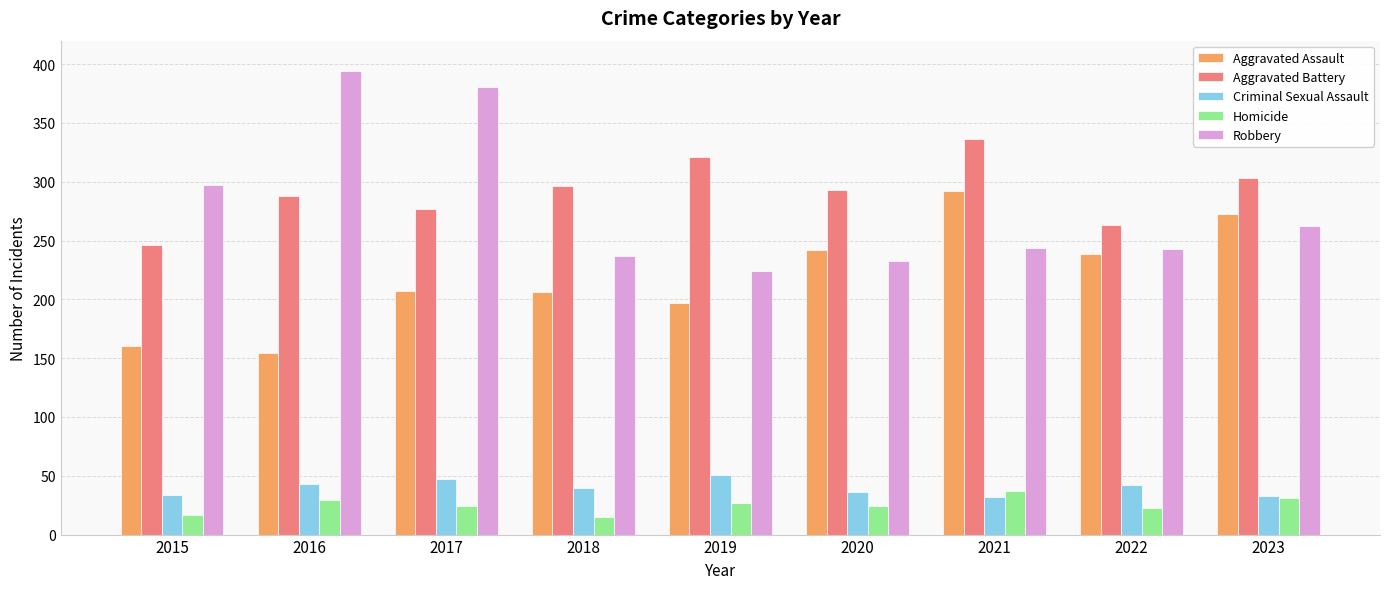

Is it true that Aggravated Battery equals 548 at 2019?

False